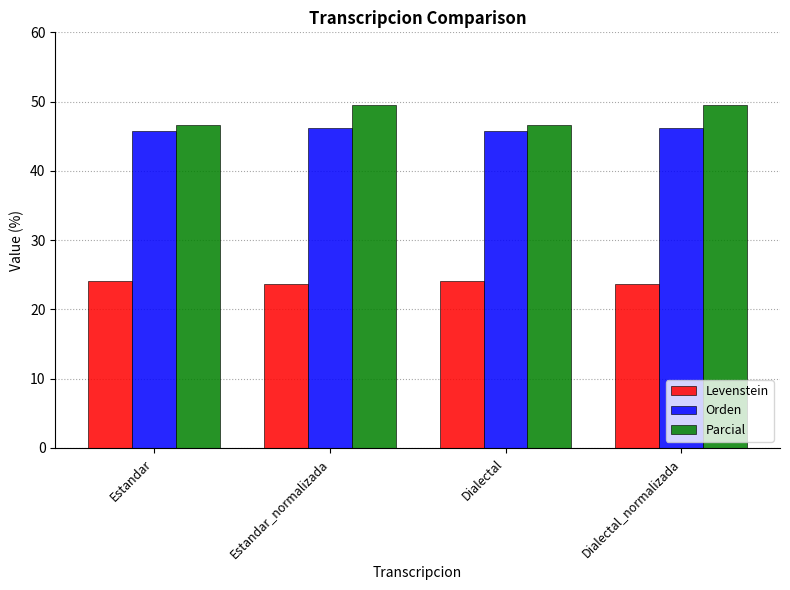

At Estandar, list the series in order from largest to smallest.

Parcial, Orden, Levenstein